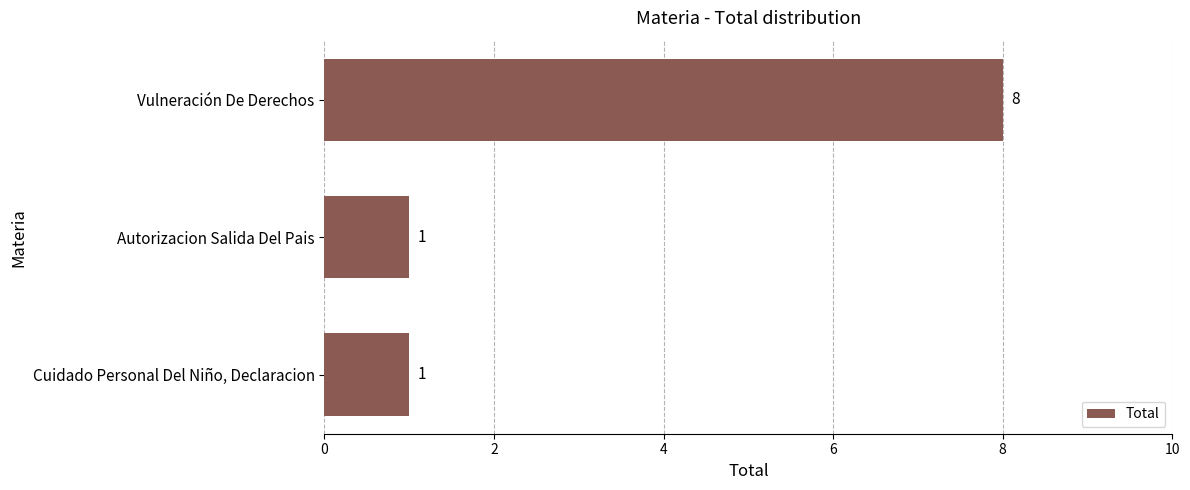

What is the sum of all values?

10